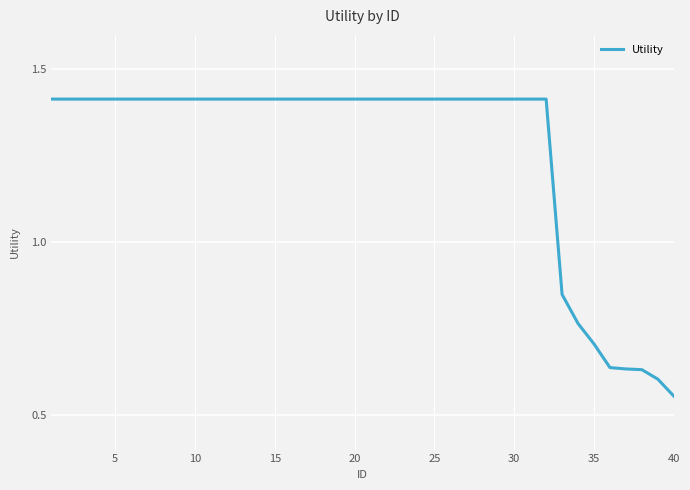

What is the difference between the maximum and minimum values?

0.9